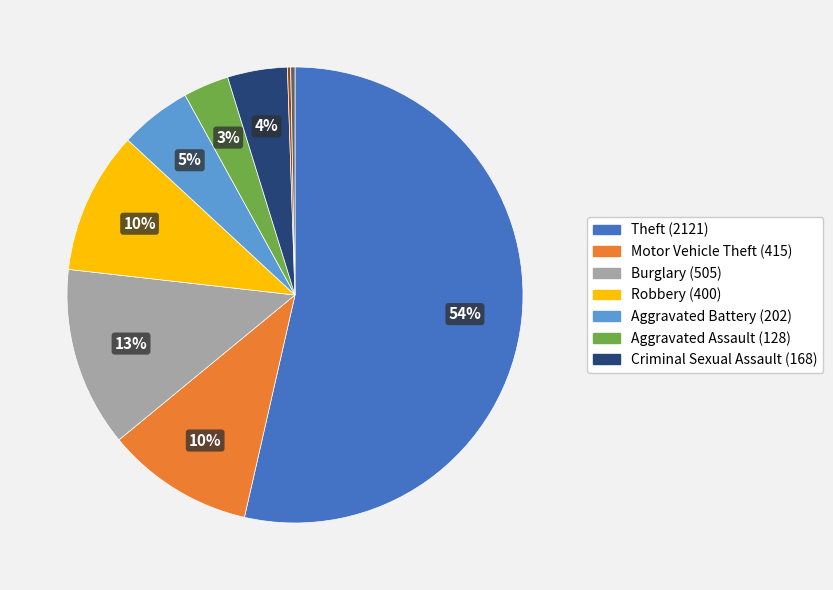

Does any single category account for the majority?

Yes